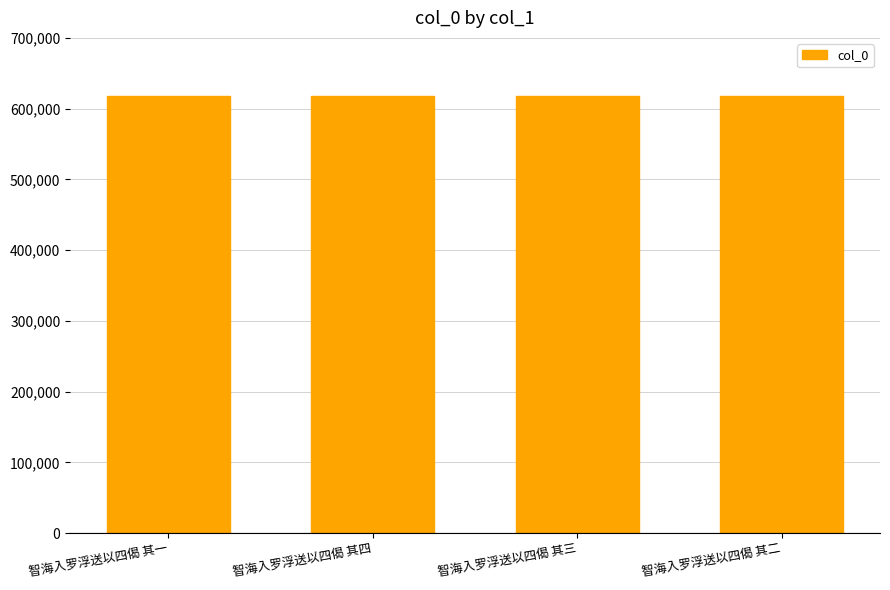

How many bars are there in total?

4